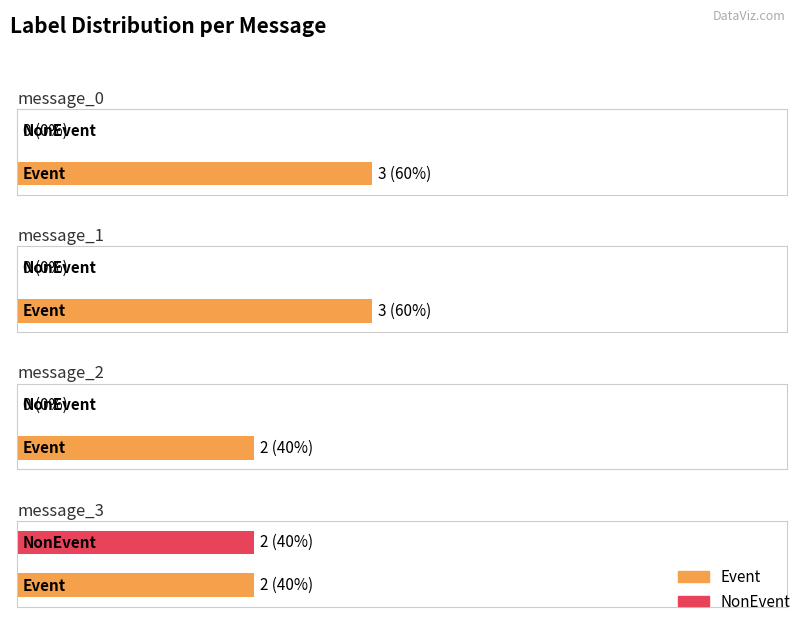

Reading left to right, transcribe all the data shown in this chart.

Event: 3	3	2	2
NonEvent: 0	0	0	2